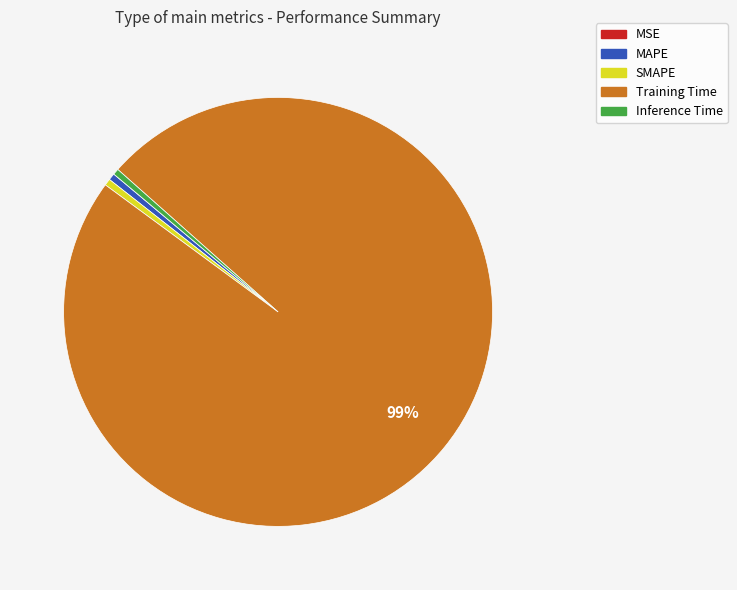

To the nearest percent, what is the combined percentage of MAPE and Training Time?

99%